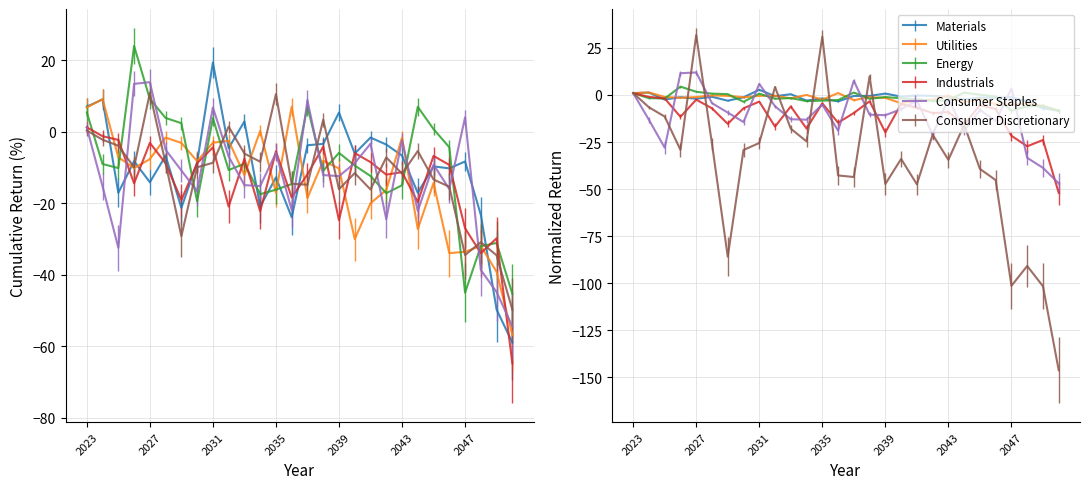

How many values in the Consumer Discretionary series are below -9?

15